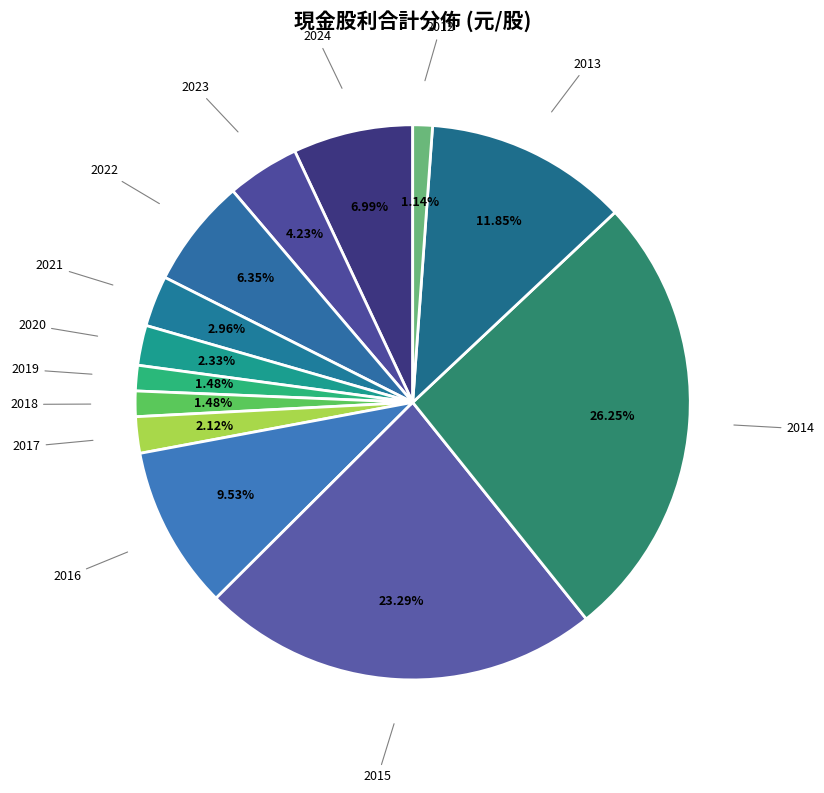

The 2014 slice represents 26% of the pie. True or false?

True